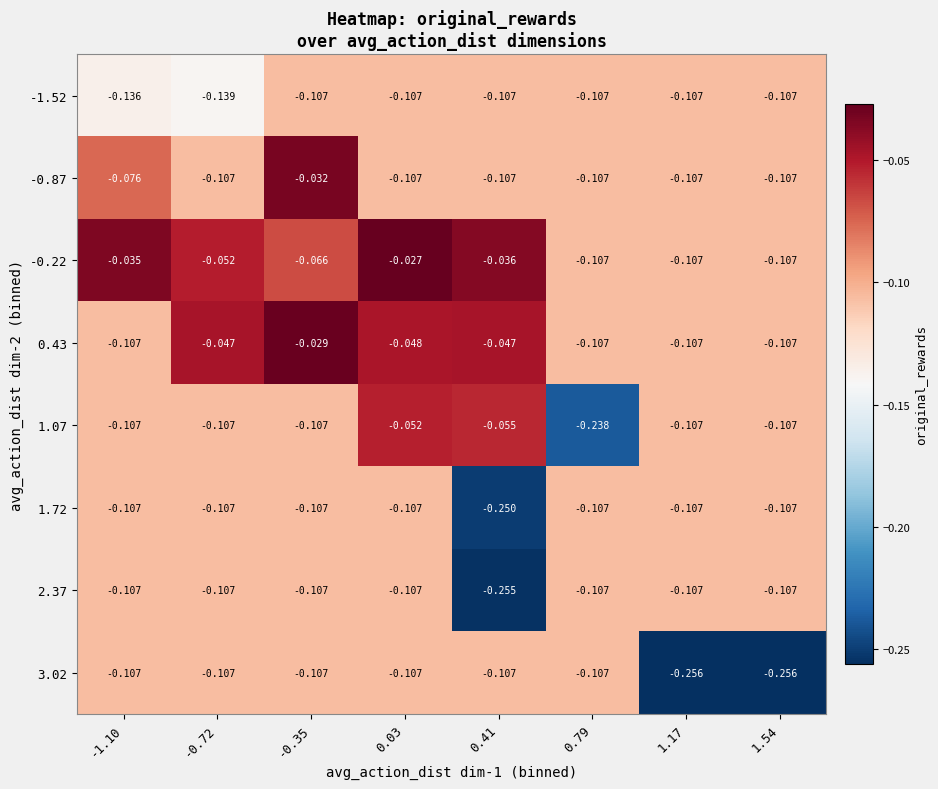

Count the number of data series in this chart.

8